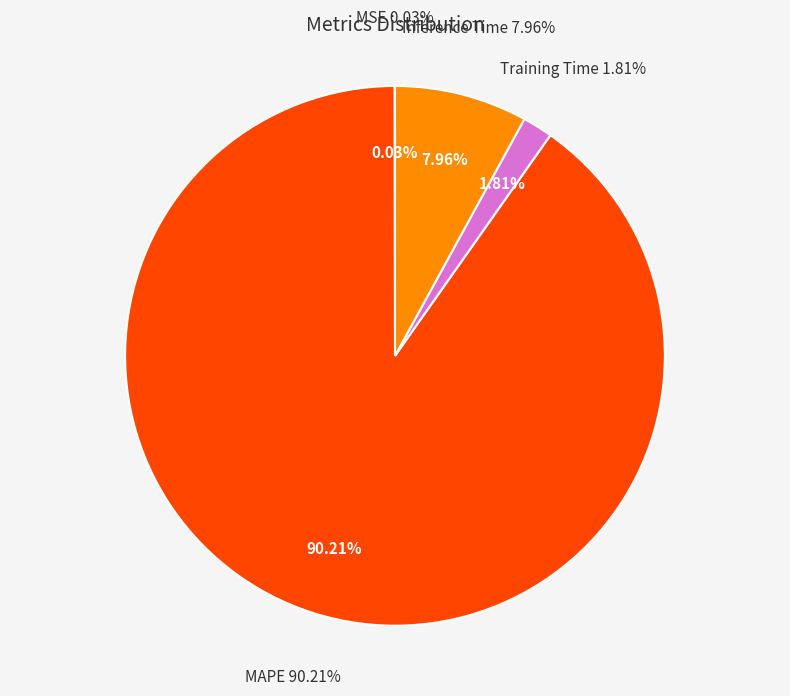

Between MAPE and Inference Time, which is larger?

MAPE